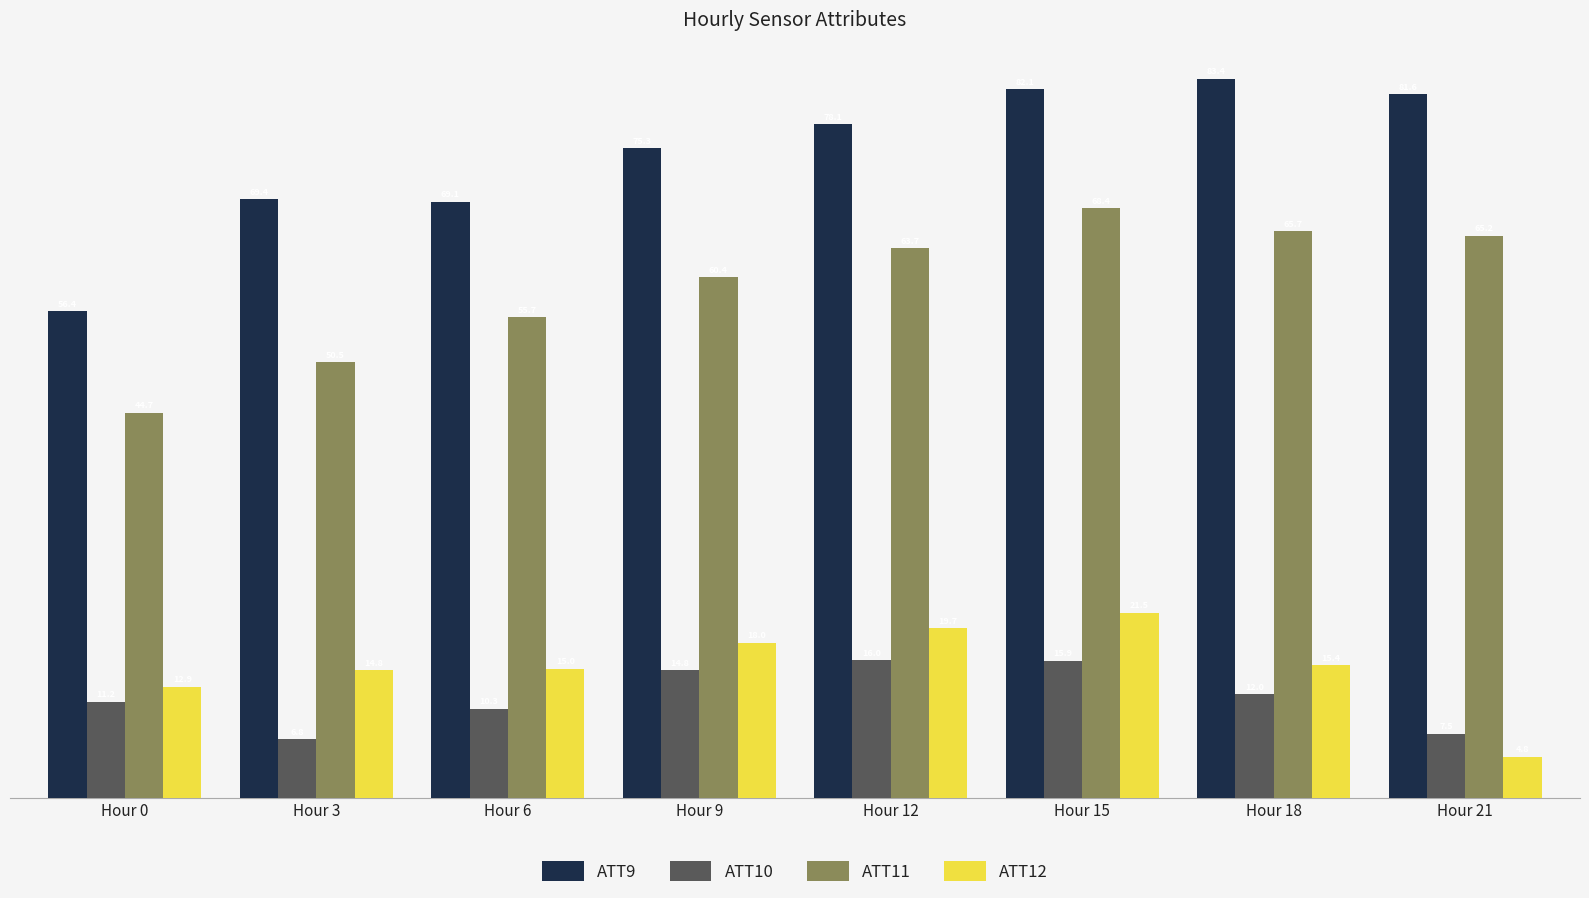

Which category has the highest value in the ATT10 series?

Hour 12